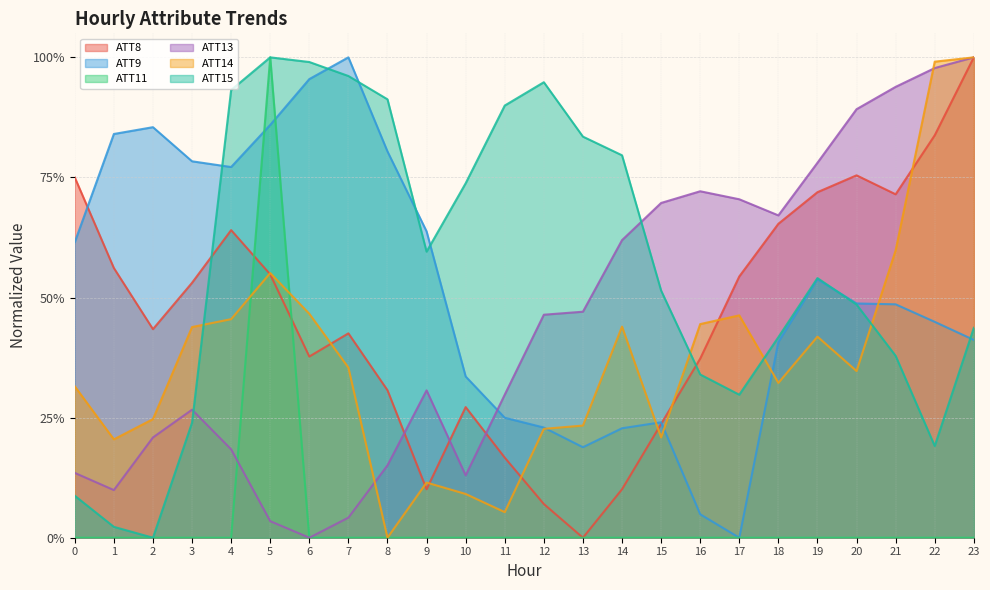

What is the value of the ATT13 point at the 5th from the left?

0.2